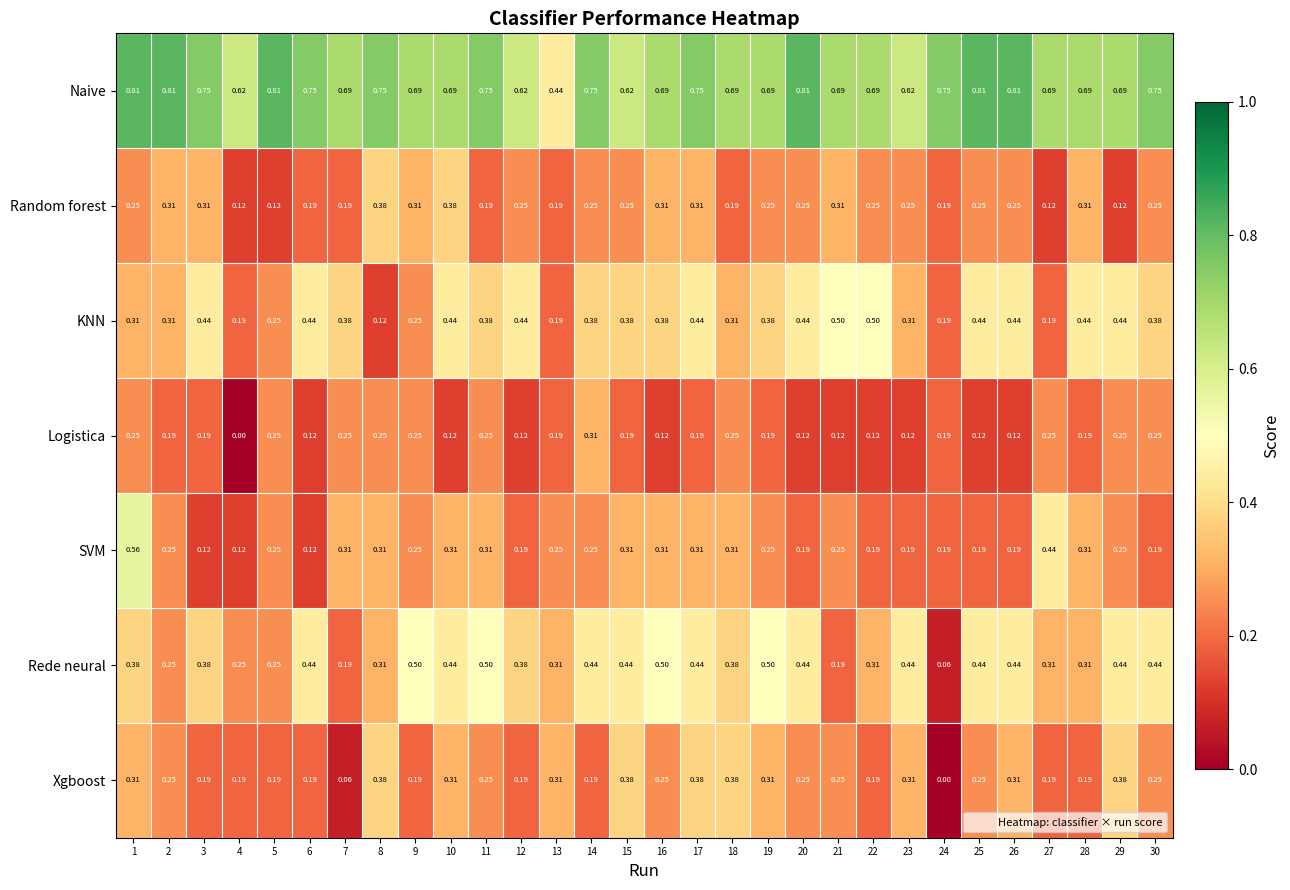

Is the value of Naive at 30 greater than the value of Random forest at 19?

Yes